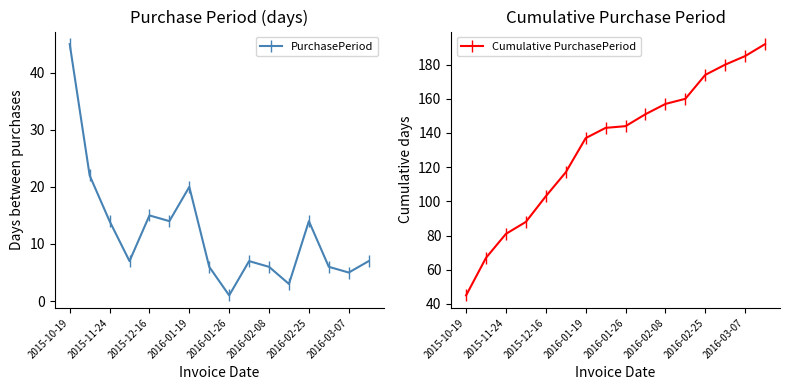

True or false: Cumulative PurchasePeriod has more than 2 interior local peaks.

False